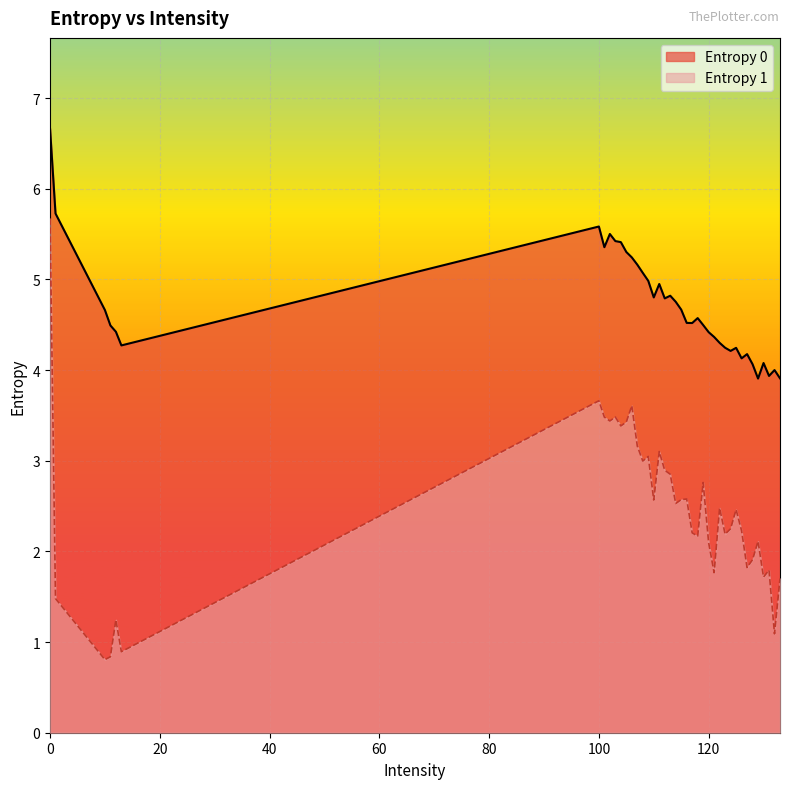

Is it true that Entropy 1 equals 3.4 at 104?

True